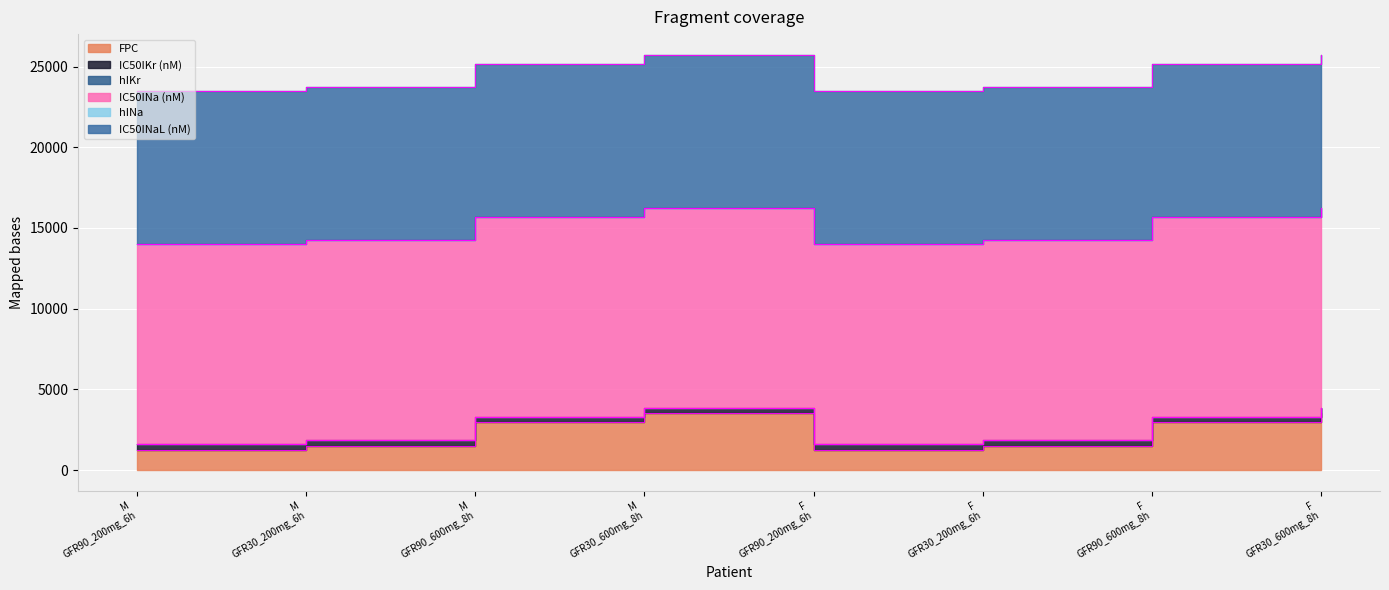

What is the label of the 6th point from the right?

Patient_M_40yo_GFR90_600mg_8h